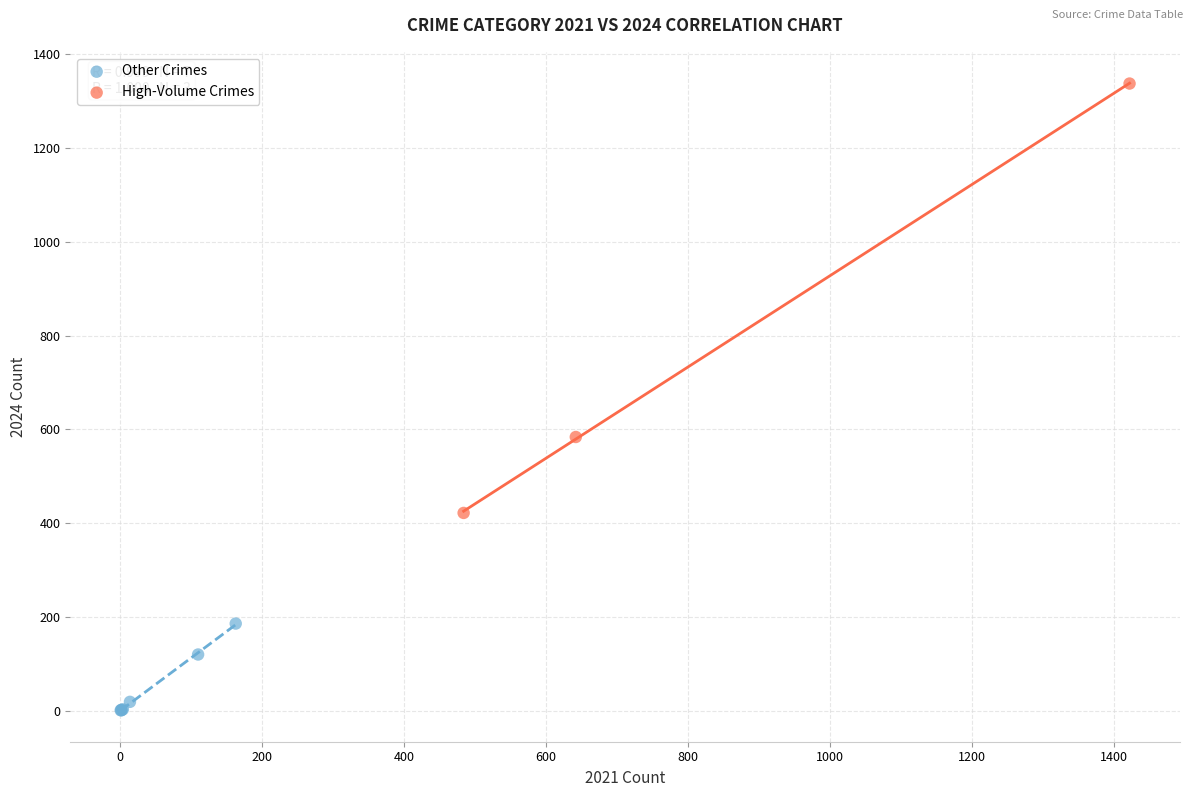

What are all the series names shown in the legend?

Other Crimes, High-Volume Crimes